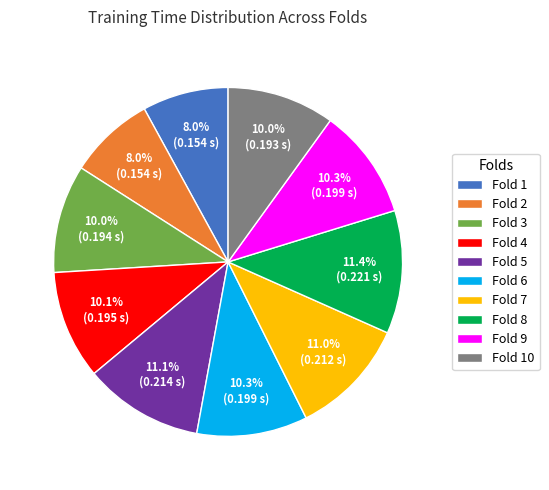

Is it true that Fold 7 is 4% of the pie?

False